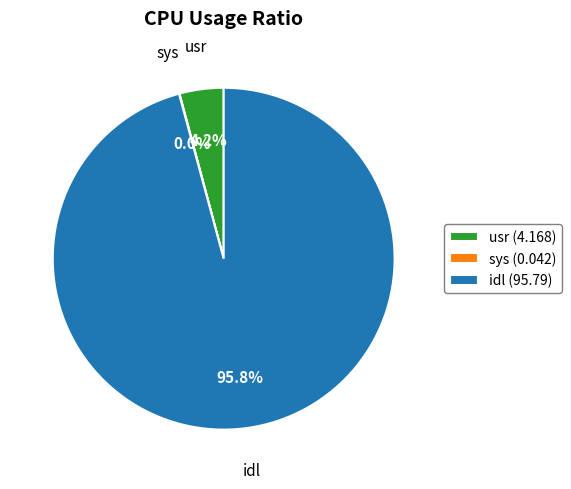

Do idl (95.79) and usr (4.168) together represent more than half of the pie?

Yes